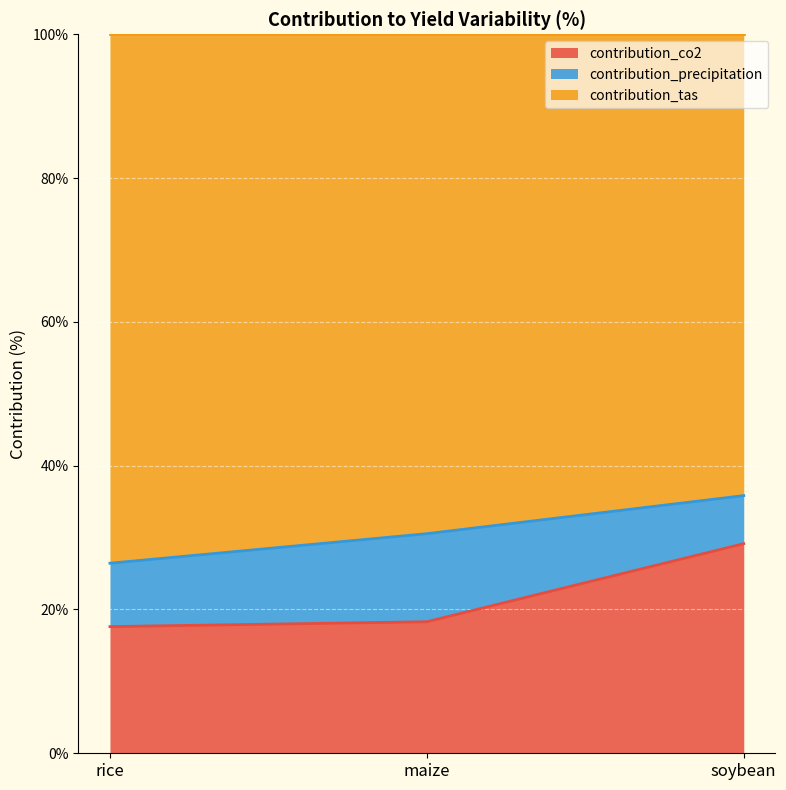

What are all the series names shown in the legend?

contribution_co2, contribution_precipitation, contribution_tas